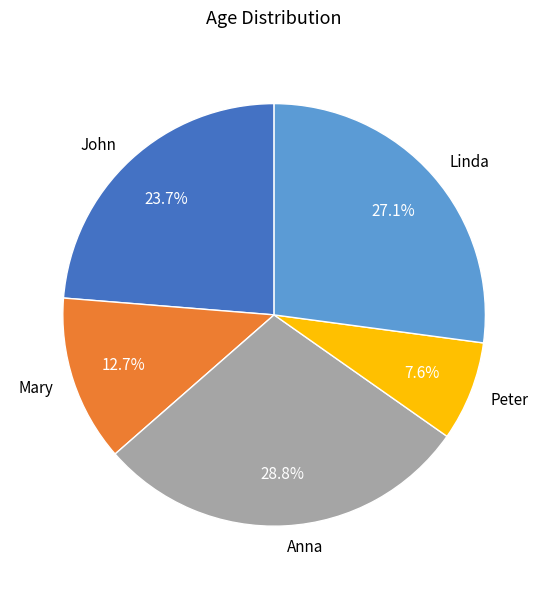

Does any single category account for the majority?

No